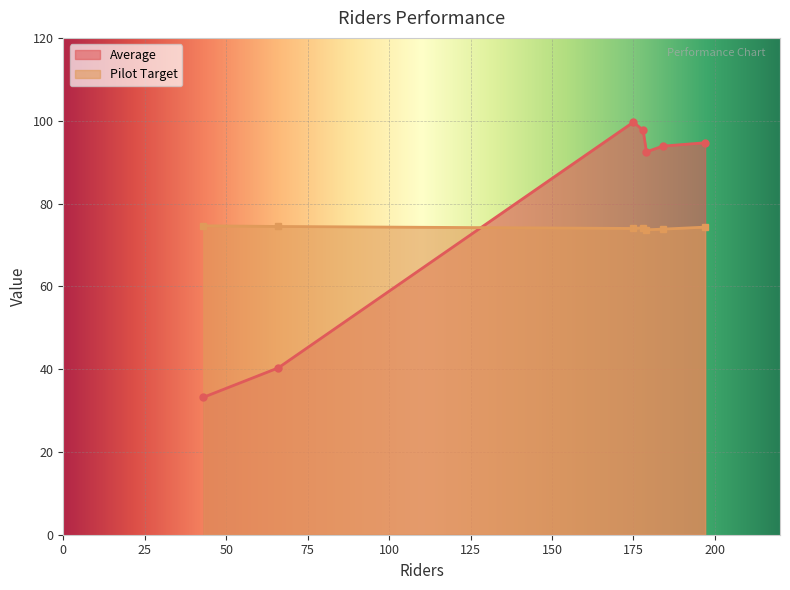

List the series in order of their overall mean, highest first.

Average, Pilot Target